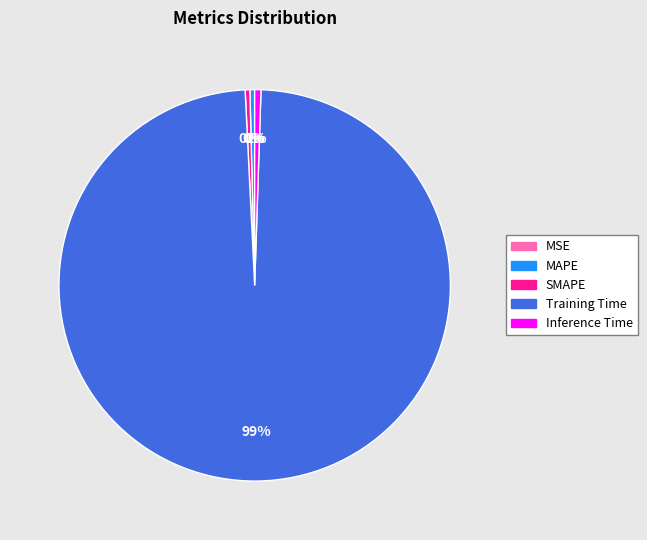

Do SMAPE and Inference Time together represent more than half of the pie?

No